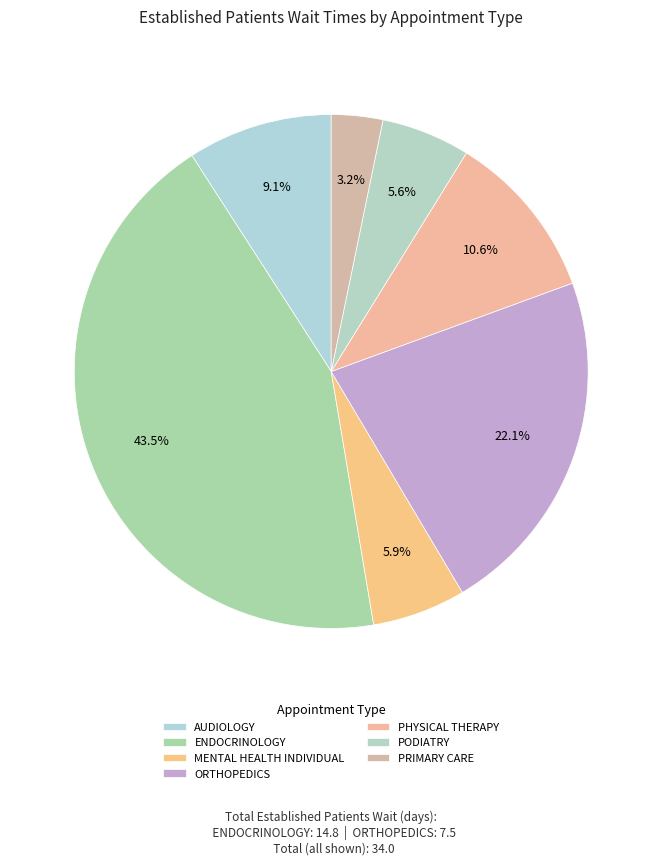

How many slices are in this pie chart?

7